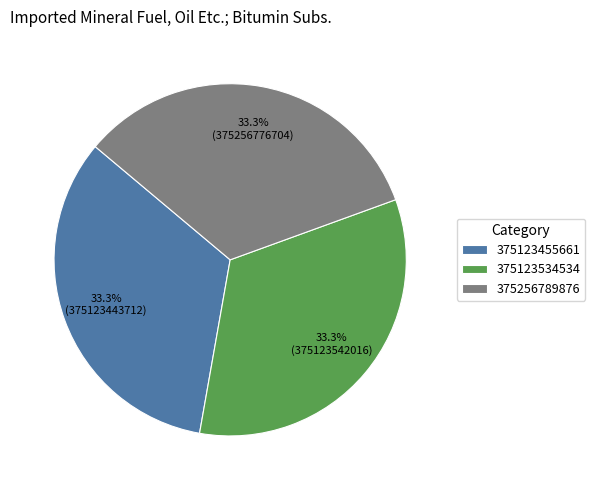

Does 375123455661 represent more than half of the total?

No